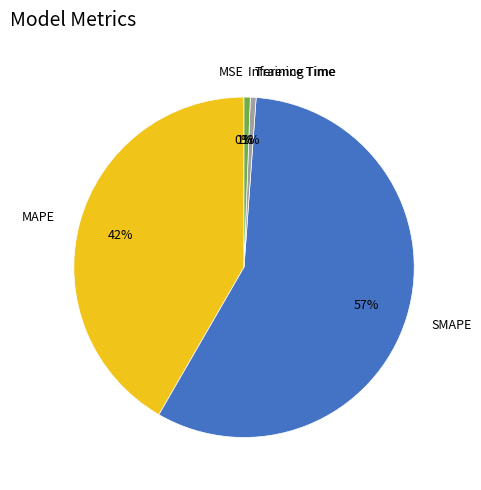

What percentage is the Training Time slice, to the nearest percent?

1%